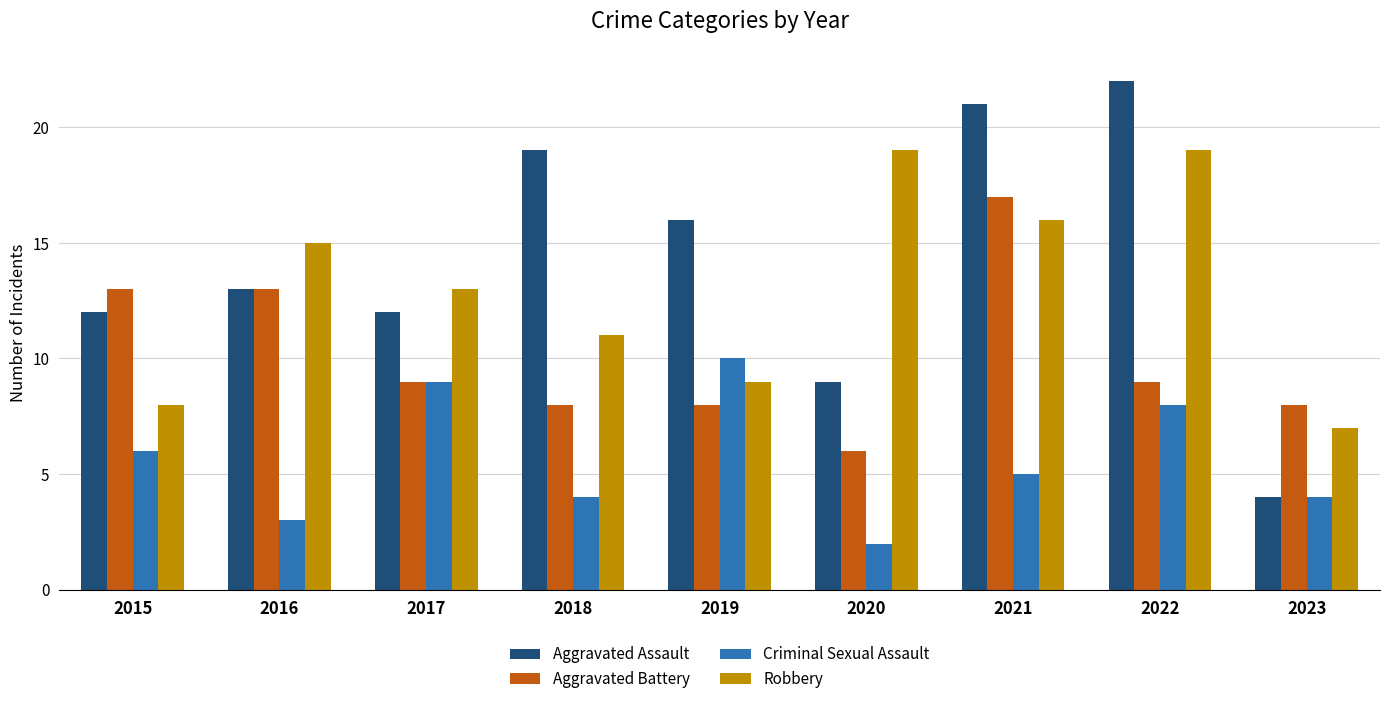

What is the value of the Robbery bar at the 9th from the left?

7